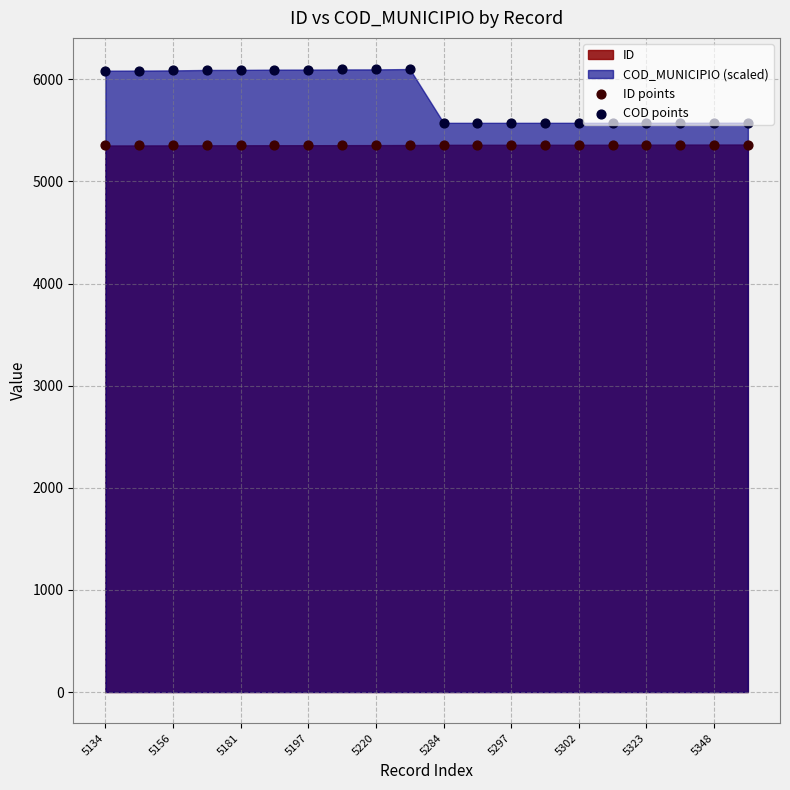

Which series has the widest spread of Y values?

COD points